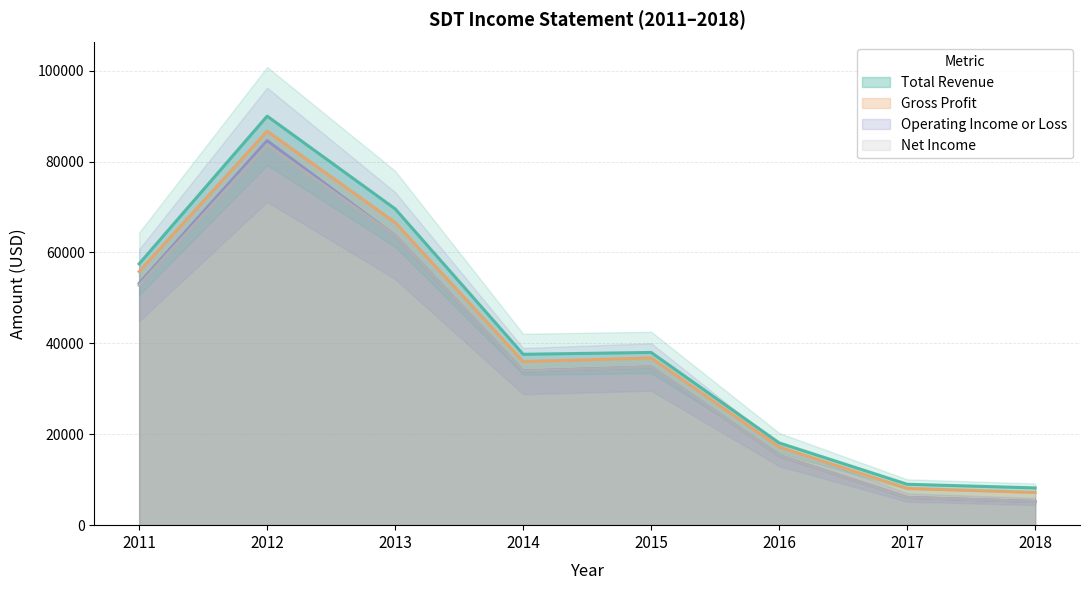

How many data points in Net Income are above 34800?

3